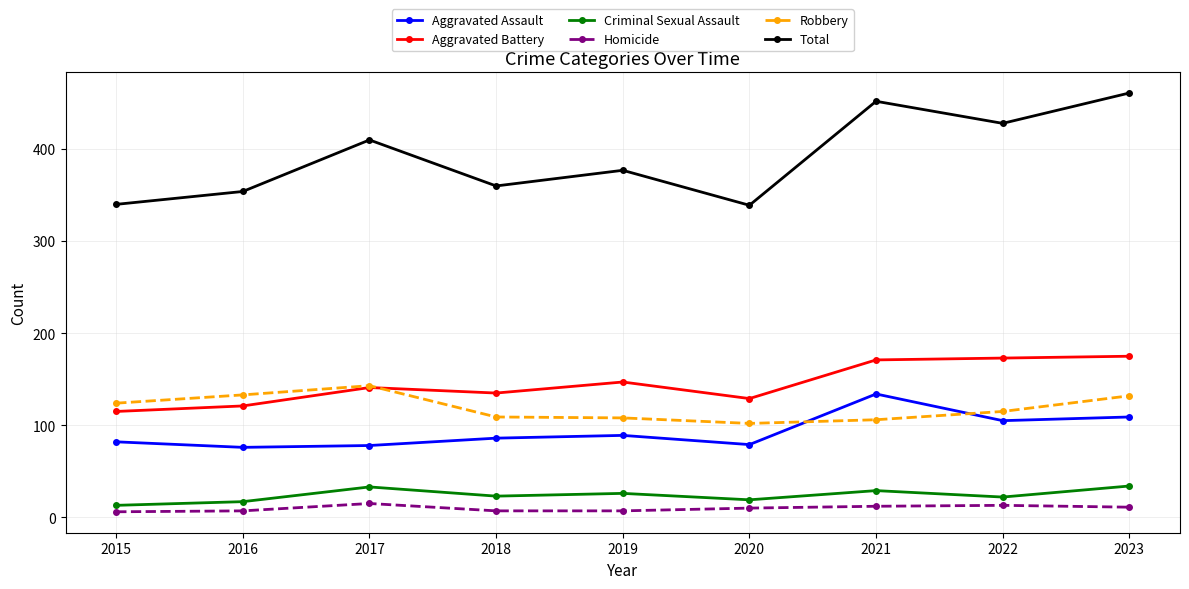

True or false: Aggravated Assault has more than 1 interior local peaks.

True